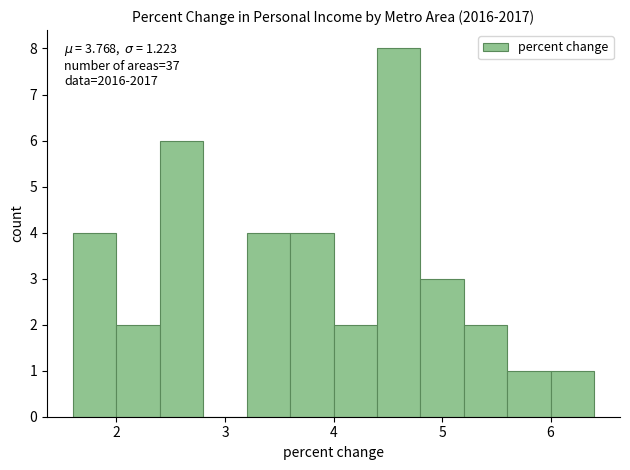

Which range on the x-axis has the tallest bar?

4.4 to 4.8